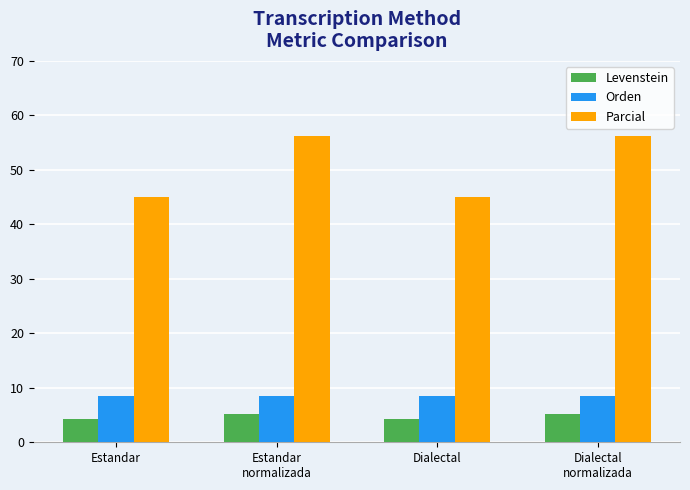

How many bars are there in each group?

3